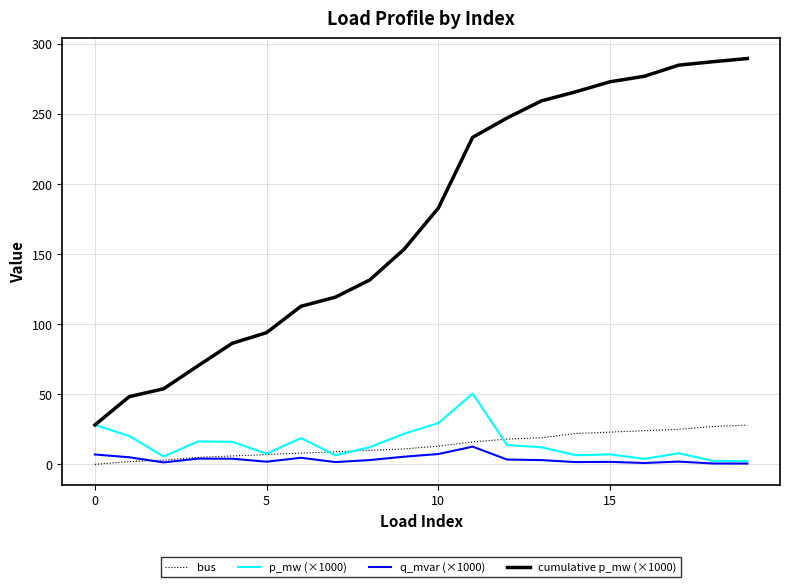

Which series has the widest spread of values?

cumulative p_mw (×1000)